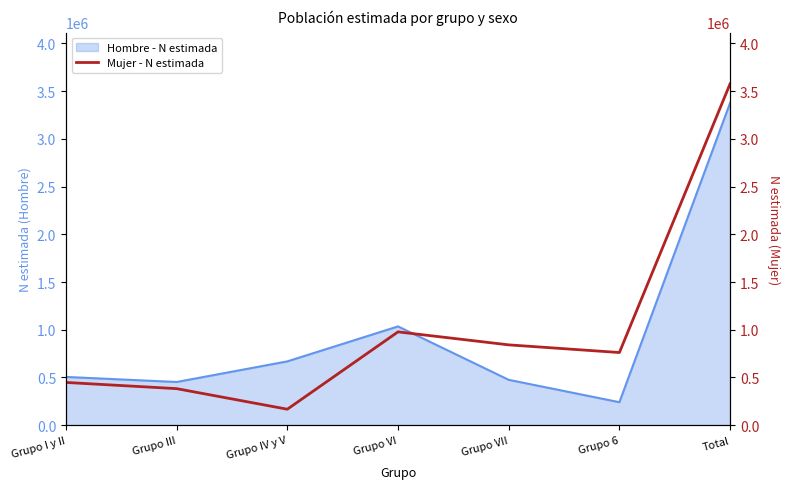

What is the ratio of the value at Grupo I y II to the value at Grupo VI?

0.5